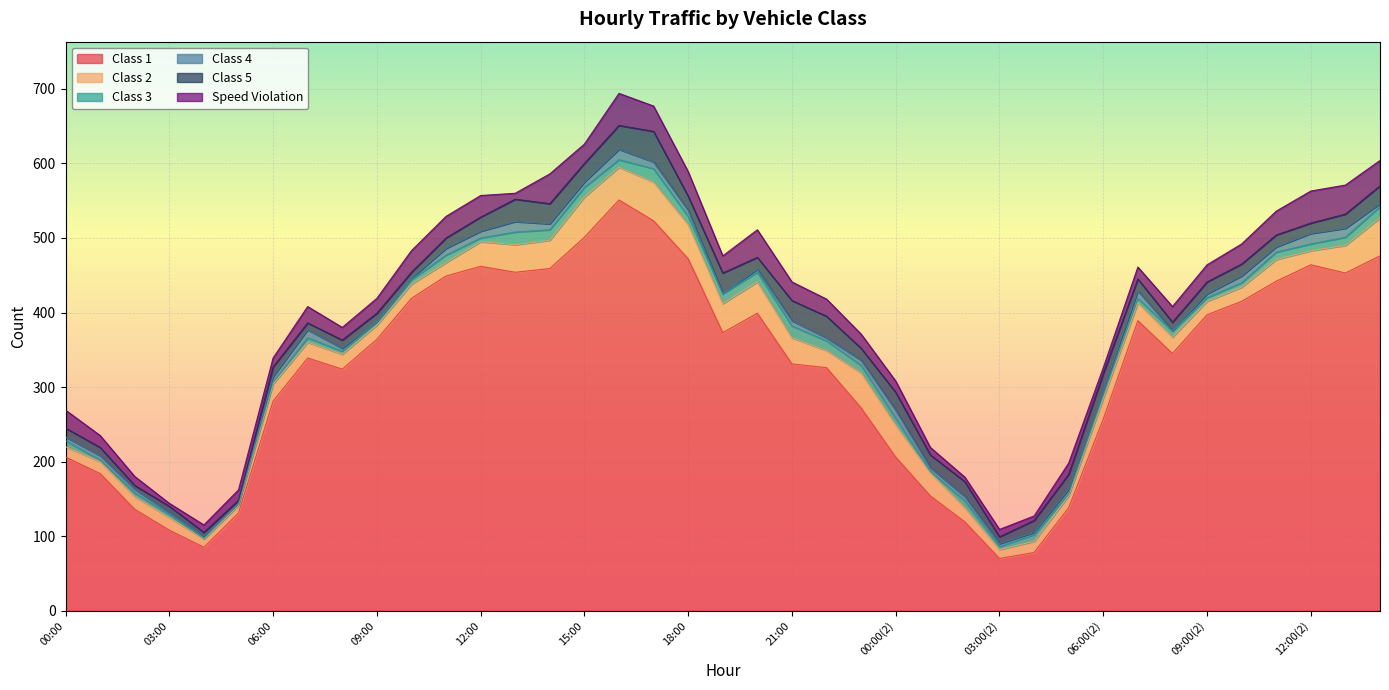

Rank the series at 10:00 from lowest to highest value.

Class 4, Class 3, Class 5, Class 2, Speed Violation, Class 1